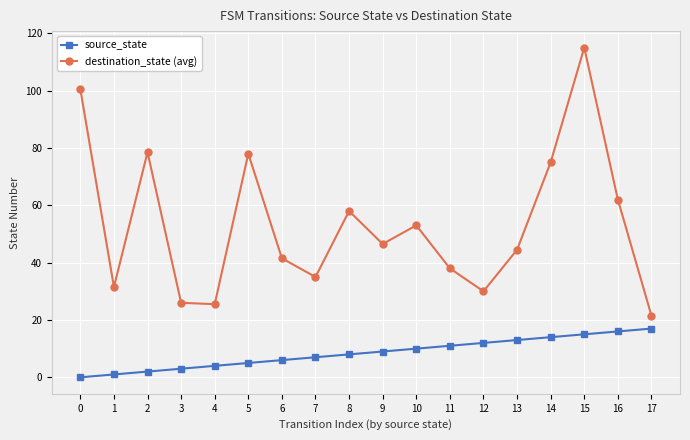

What is the approximate value of destination_state (avg) at 4?

25.5